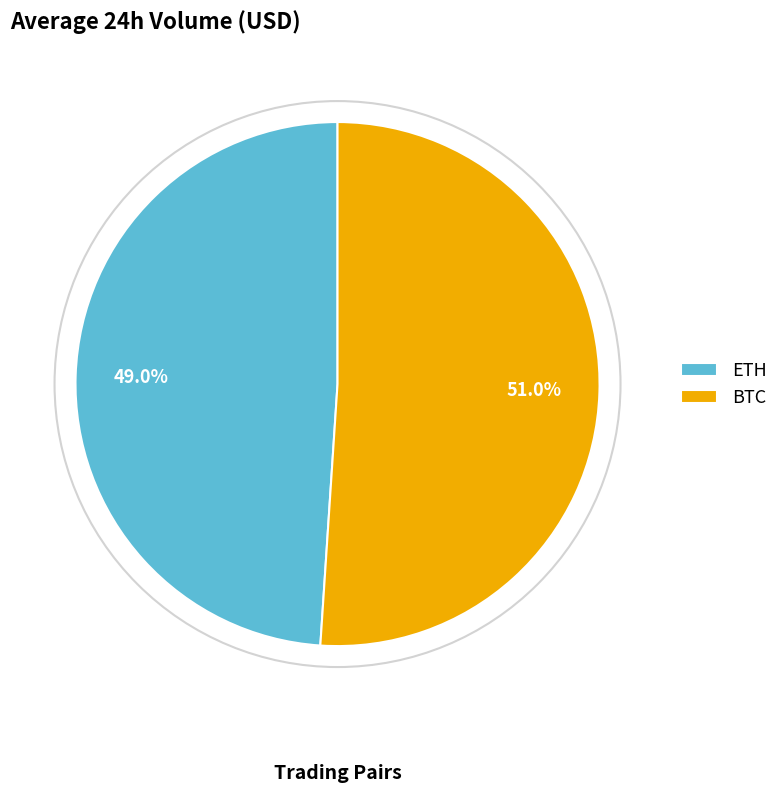

Is there a majority slice in this chart?

Yes